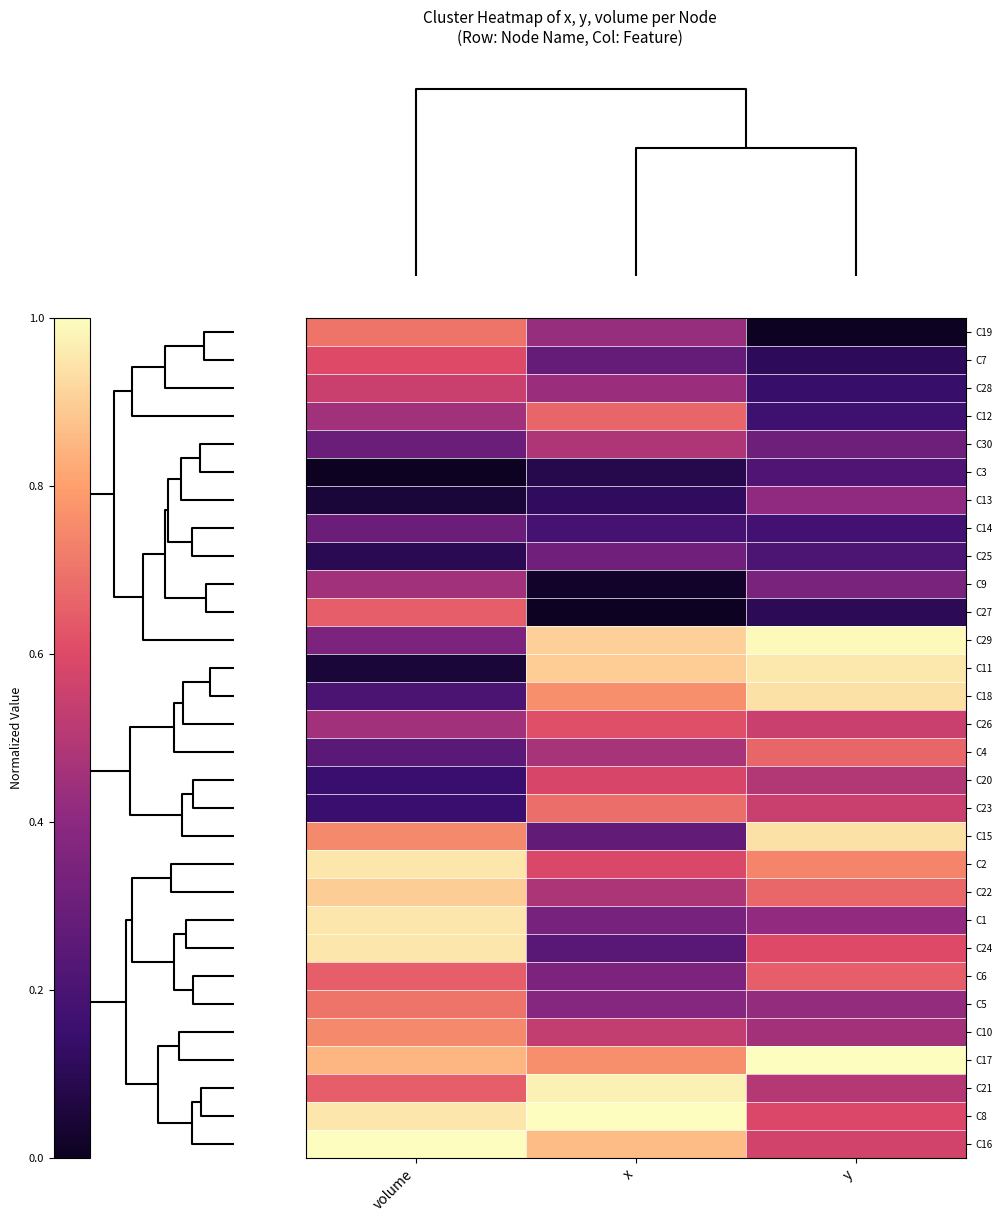

What is the maximum value shown in the chart?

1.0